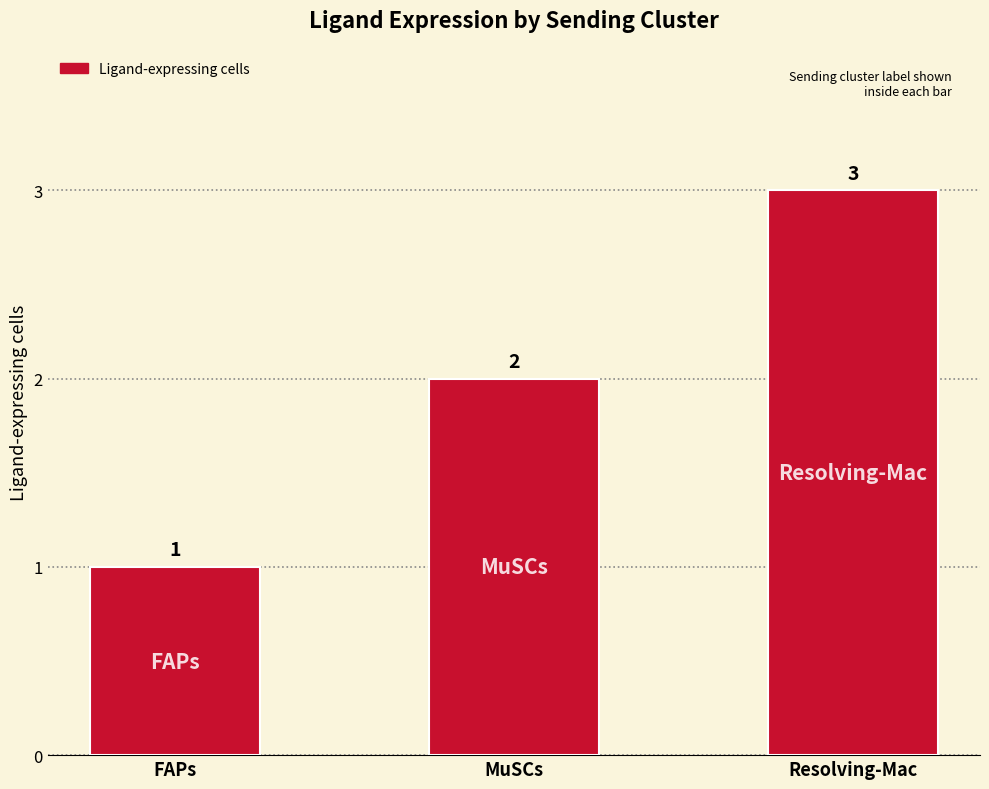

The chart shows a value of 0 at FAPs. True or false?

False